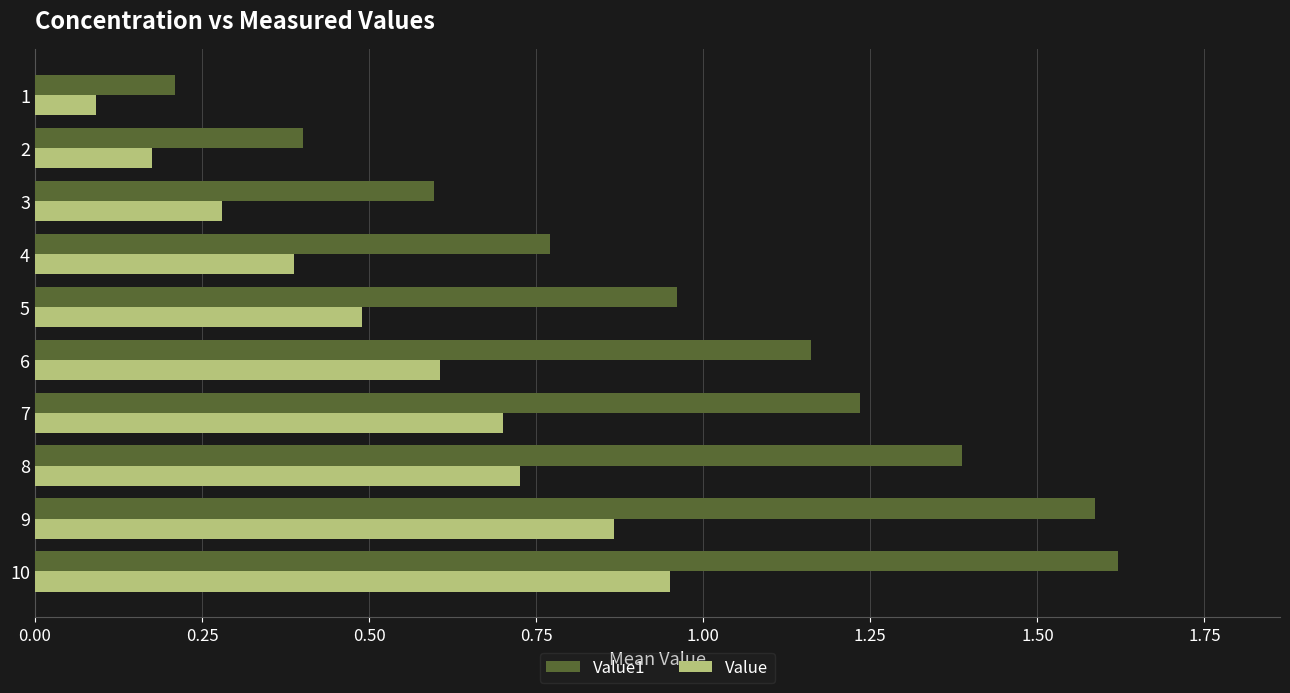

At how many categories does at least one series exceed 0?

10